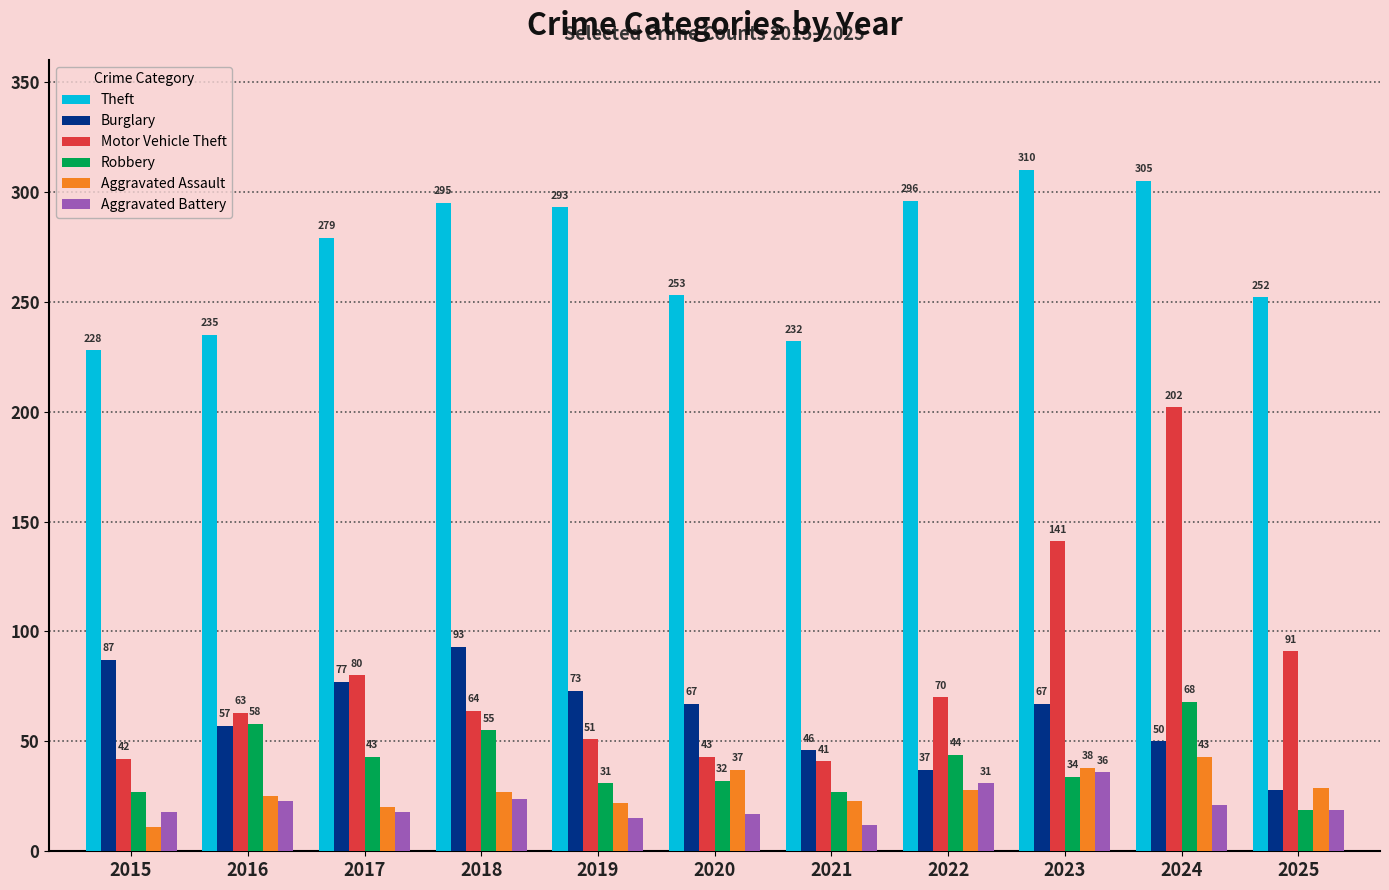

What is the difference between the highest and lowest values at 2021?

220